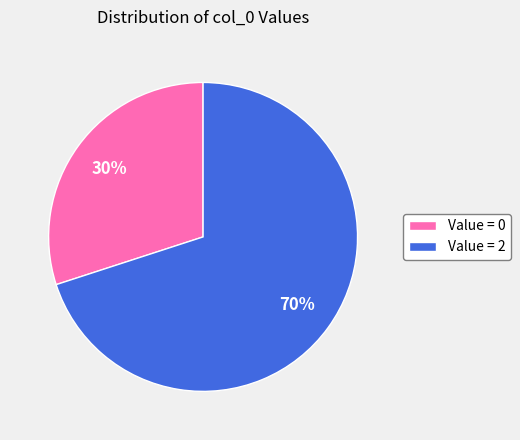

The Value = 2 slice represents 70% of the pie. True or false?

True